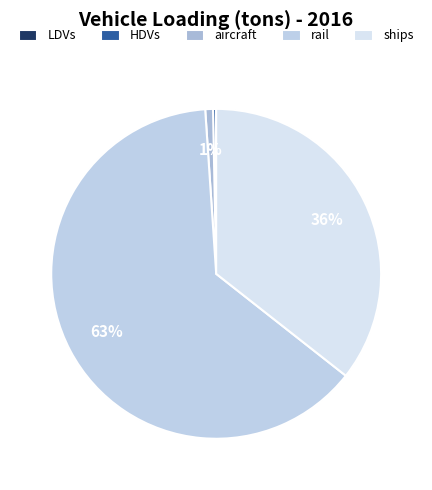

Does any single category account for the majority?

Yes